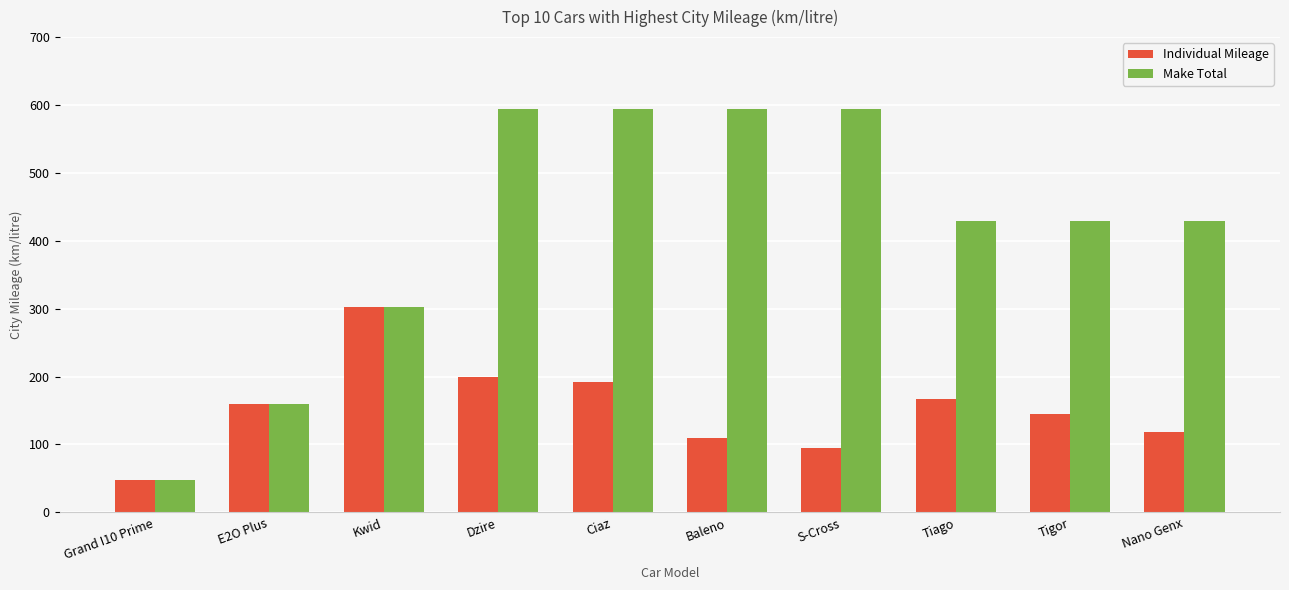

What is the label of the 10th bar from the left?

Nano Genx